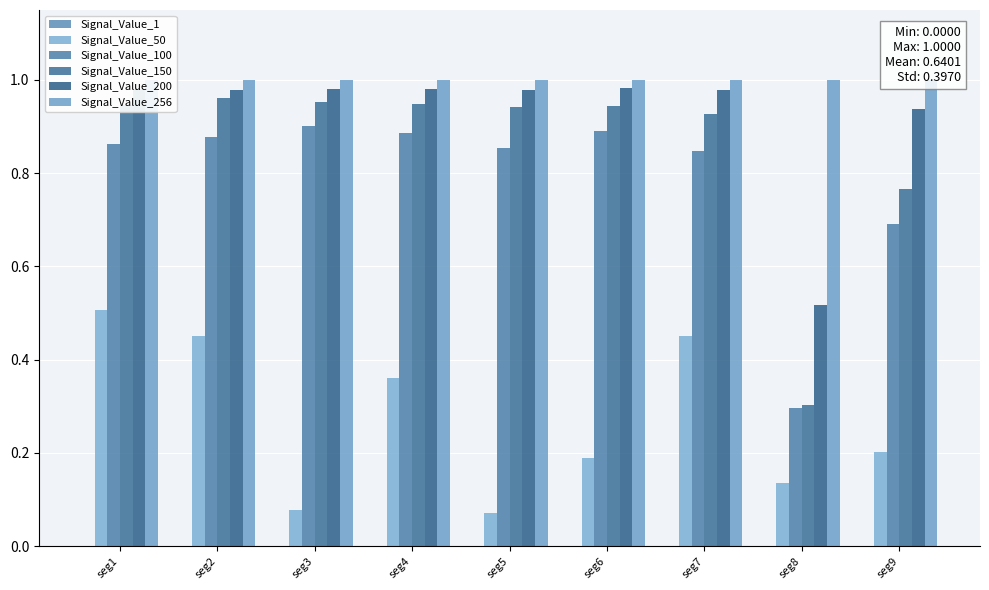

Rank the series at seg3 from lowest to highest value.

Signal_Value_1, Signal_Value_50, Signal_Value_100, Signal_Value_150, Signal_Value_200, Signal_Value_256